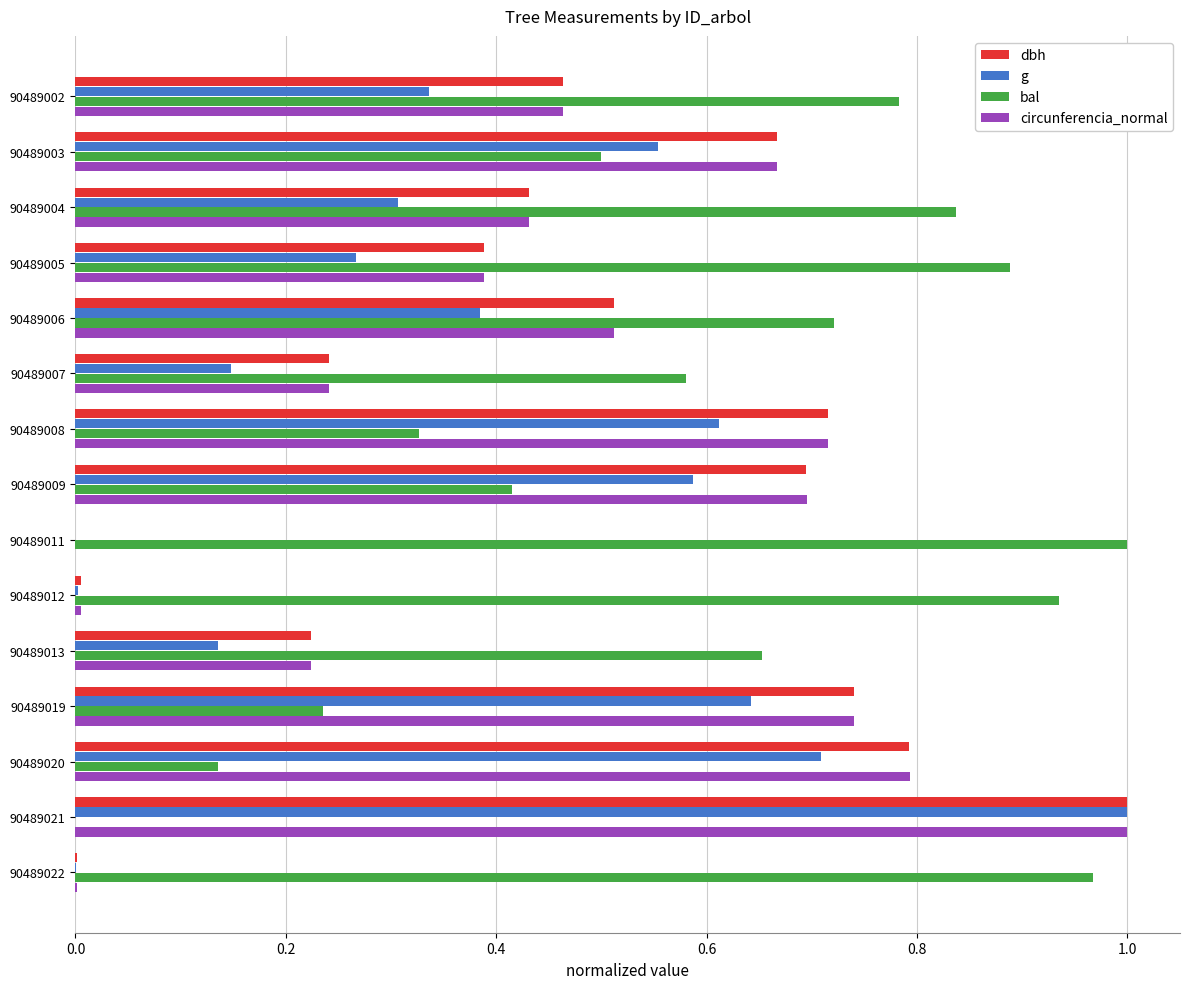

What is the sum of all g values?

5.7